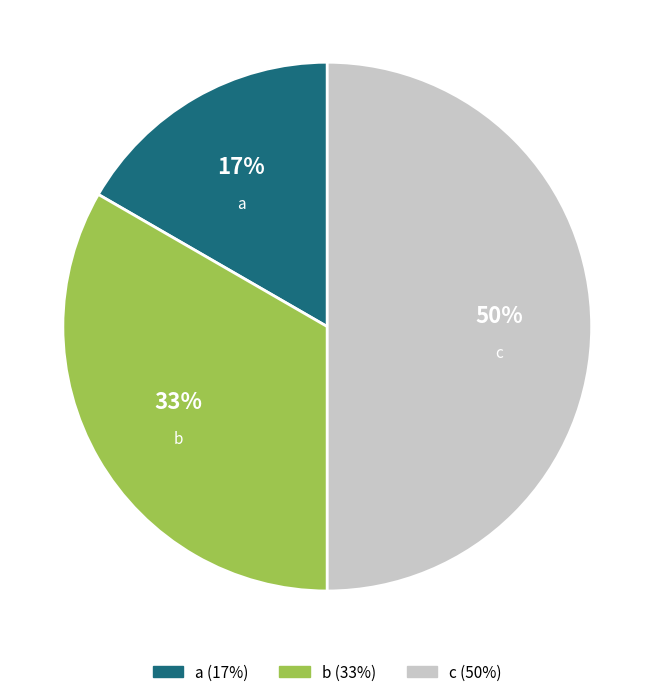

Which slice is the largest?

c